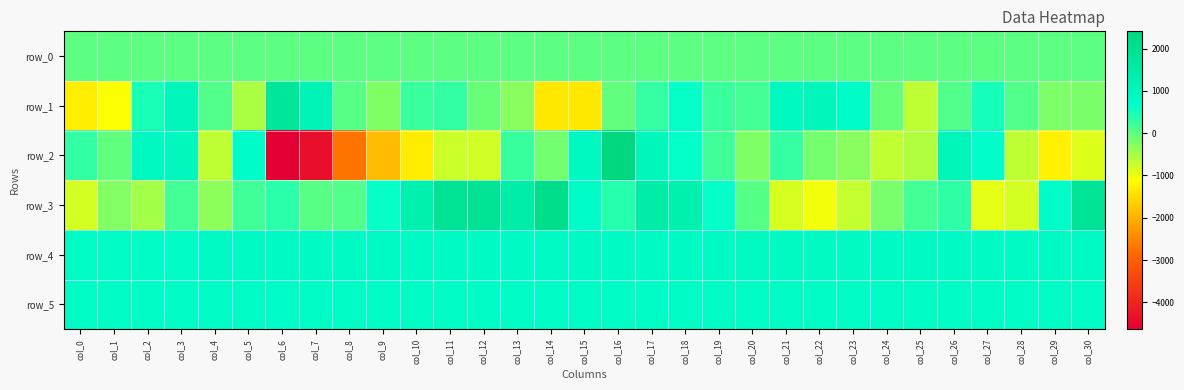

What is the sum of the row_4 values at col_13 and col_28?

1699.0